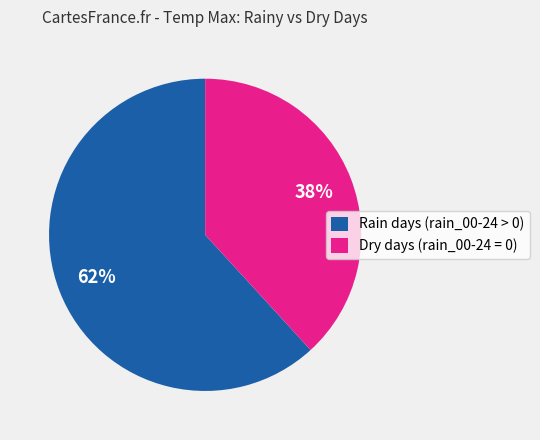

Which has a higher value, Rain days (rain_00-24 > 0) or Dry days (rain_00-24 = 0)?

Rain days (rain_00-24 > 0)